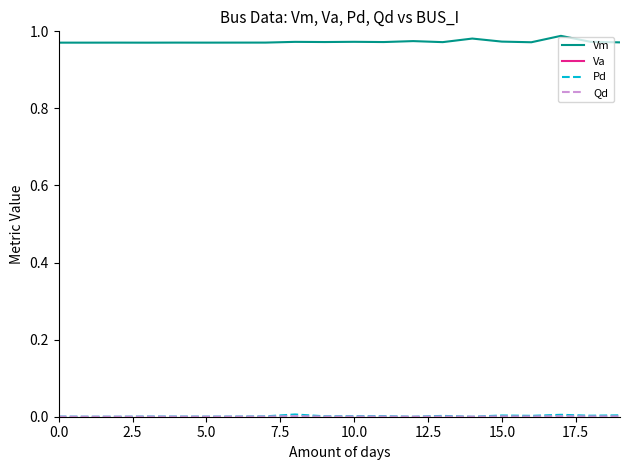

Reading left to right, extract all data points from this chart.

Vm: 1.0	1.0	1.0	1.0	1.0	1.0	1.0	1.0	1.0	1.0	1.0	1.0	1.0	1.0	1.0	1.0	1.0	1.0	1.0	1.0
Va: -0.2	-0.2	-0.2	-0.2	-0.2	-0.2	-0.2	-0.2	-0.2	-0.2	-0.2	-0.2	-0.2	-0.2	-0.1	-0.2	-0.2	-0.1	-0.2	-0.2
Pd: 0.0	0.0	0.0	0.0	0.0	0.0	0.0	0.0	0.0	0.0	0.0	0.0	0.0	0.0	0.0	0.0	0.0	0.0	0.0	0.0
Qd: 0.0	0.0	0.0	0.0	0.0	0.0	0.0	0.0	0.0	0.0	0.0	0.0	0.0	0.0	0.0	0.0	0.0	0.0	0.0	0.0